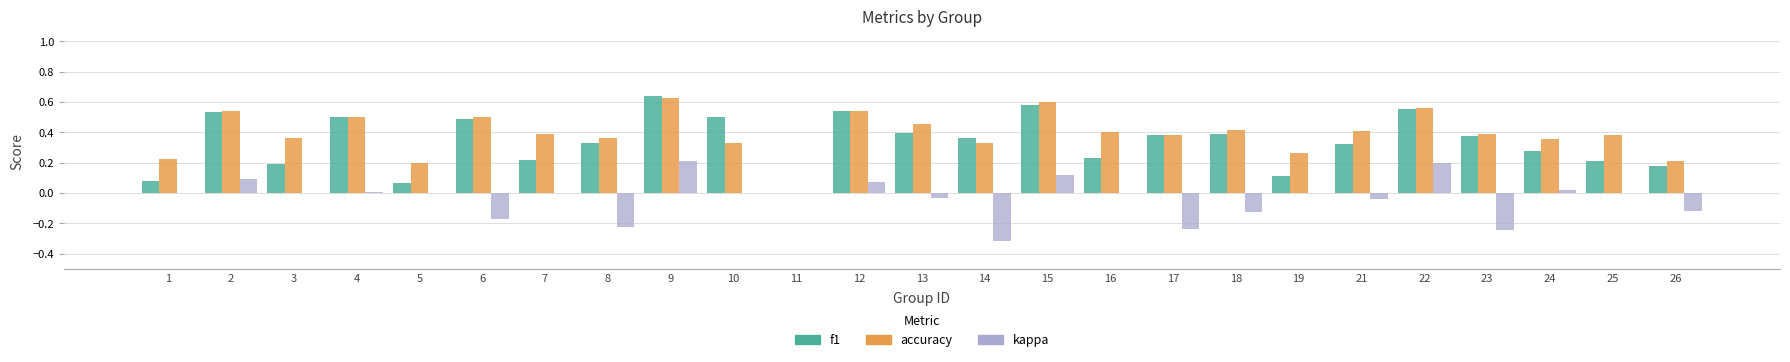

Is the value of kappa at 23 greater than the value of f1 at 12?

No